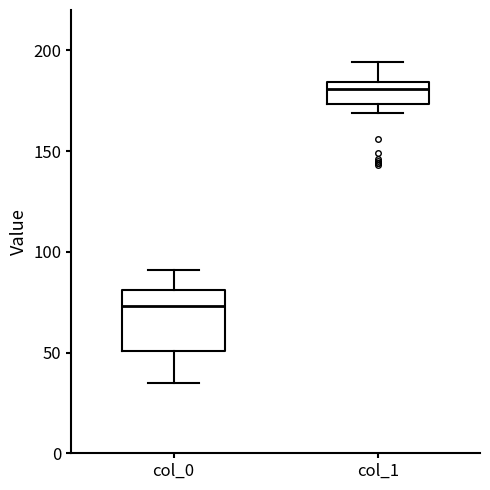

Which box has the lowest median line?

col_0